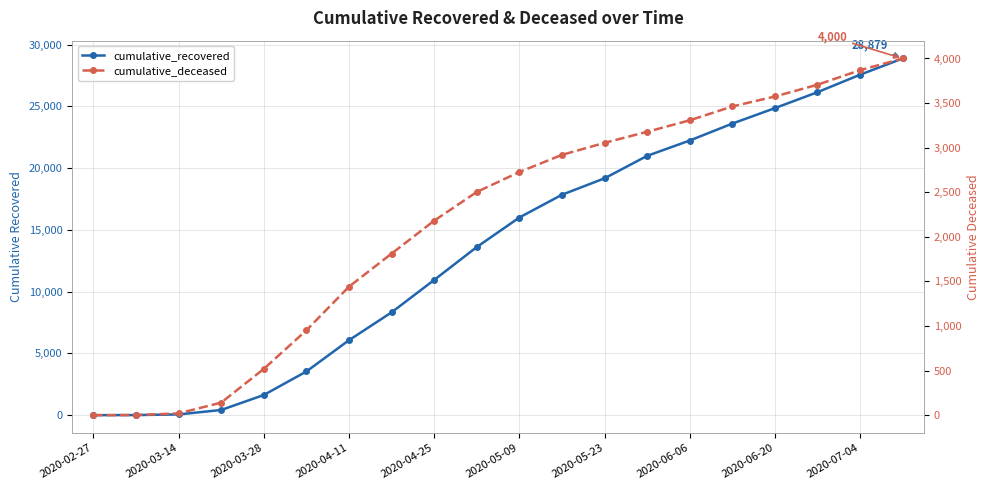

What is the difference between the maximum and minimum values in the cumulative_deceased series?

4000